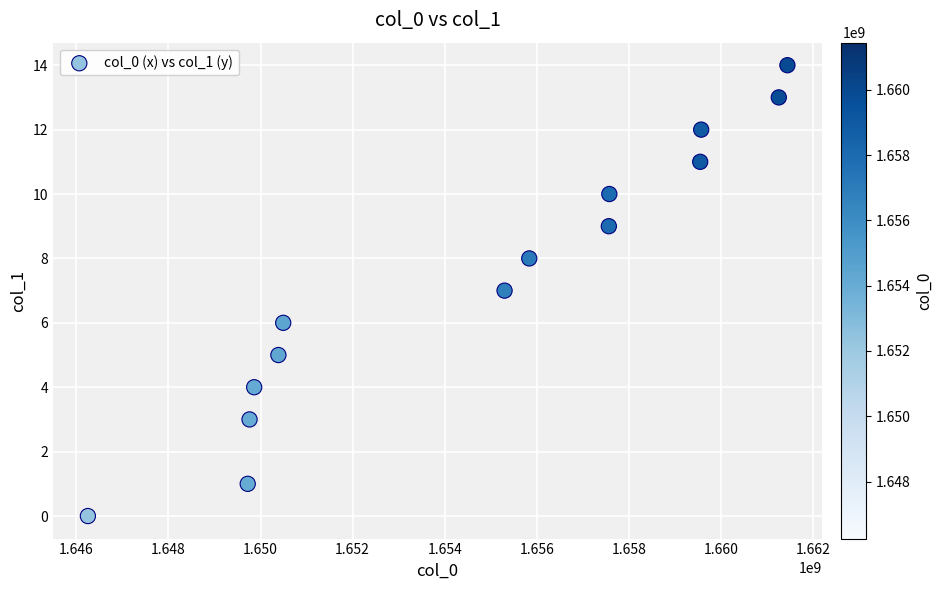

What is the range of X values (max minus min)?

15188606